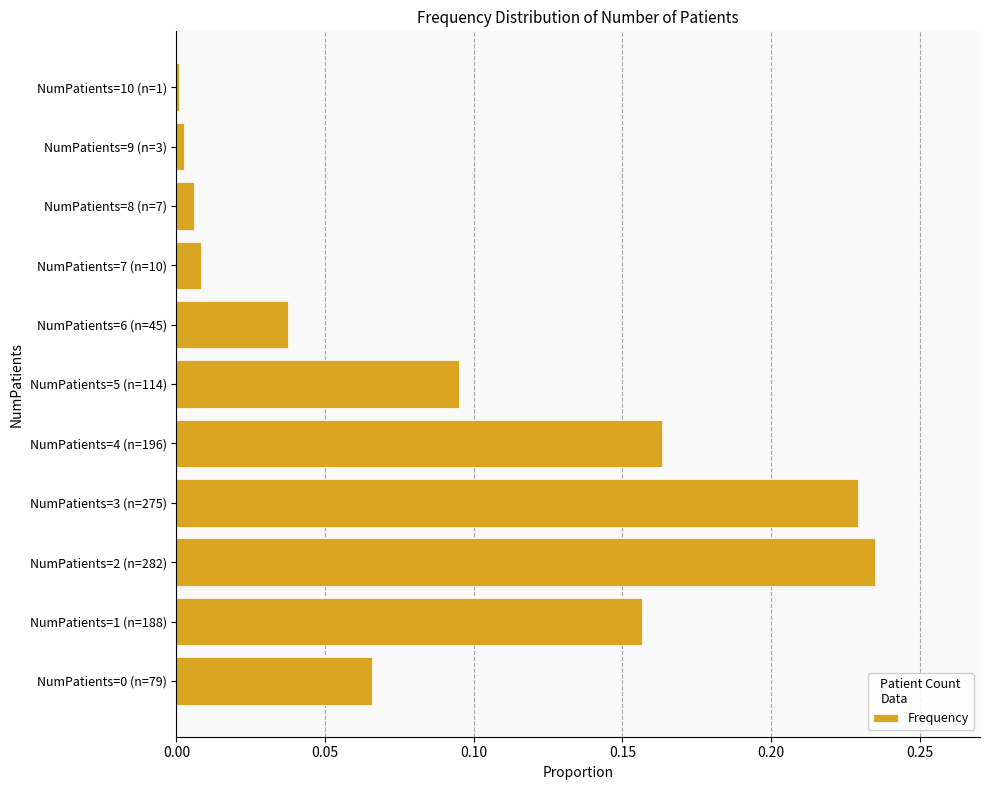

True or false: the data shows 0.0 at NumPatients=7 (n=10).

True